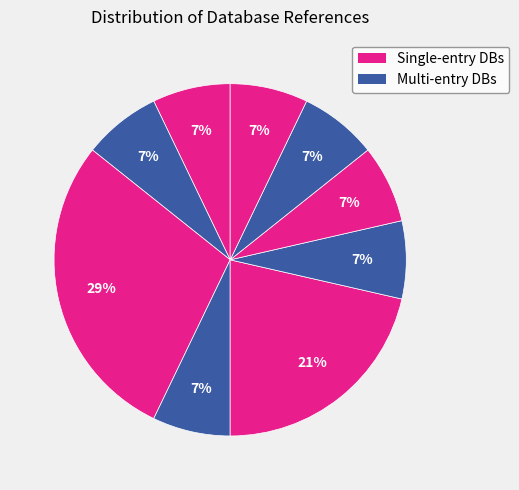

How many slices are in this pie chart?

9